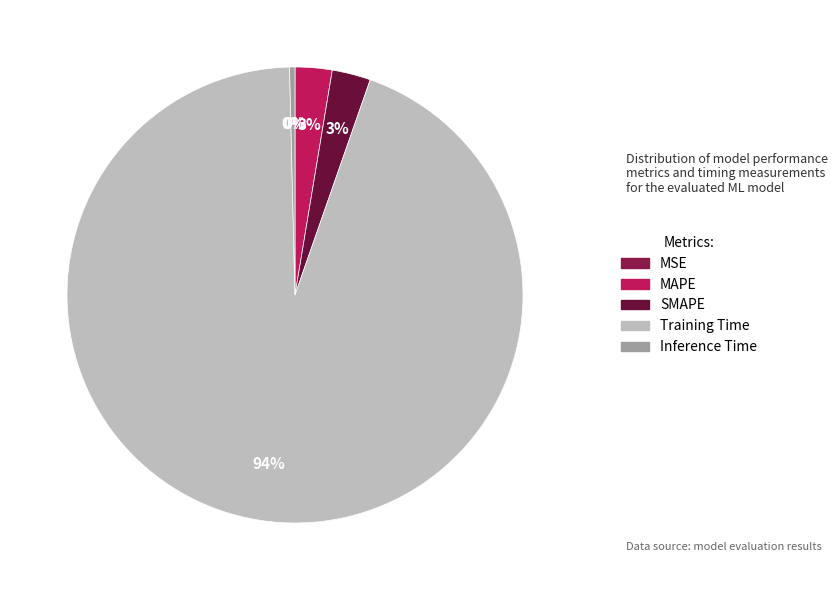

To the nearest percent, what is the average slice percentage?

20%